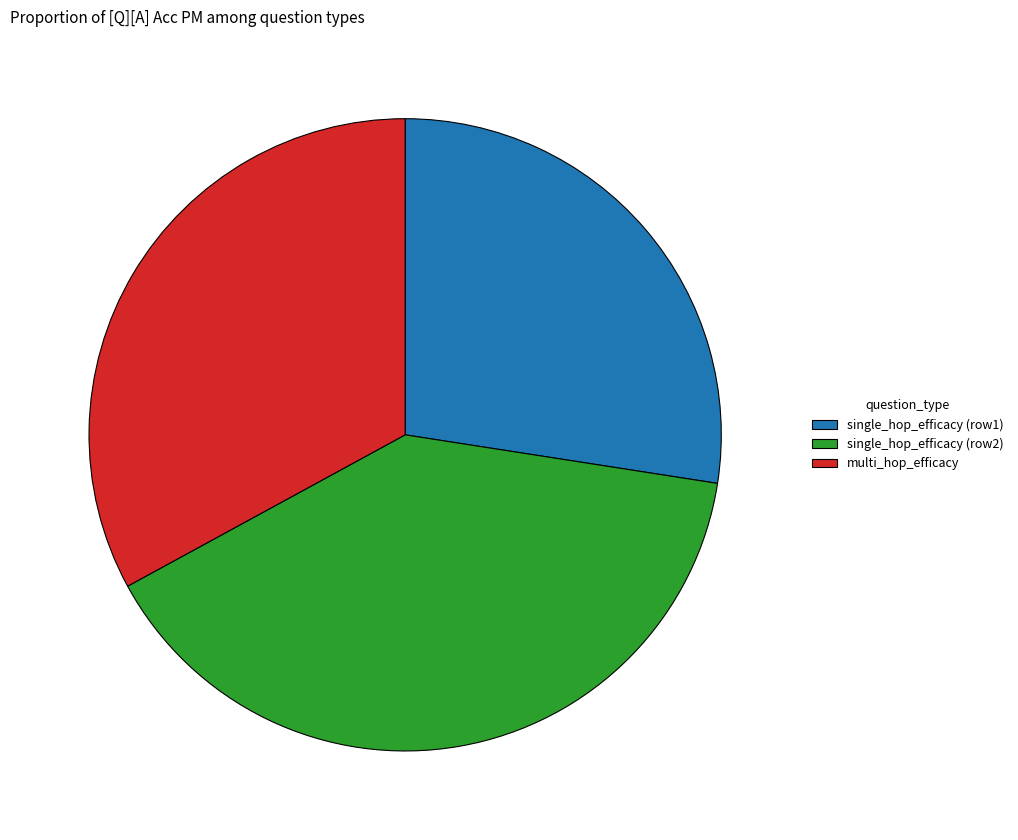

Is it true that single_hop_efficacy (row2) is 45% of the pie?

False